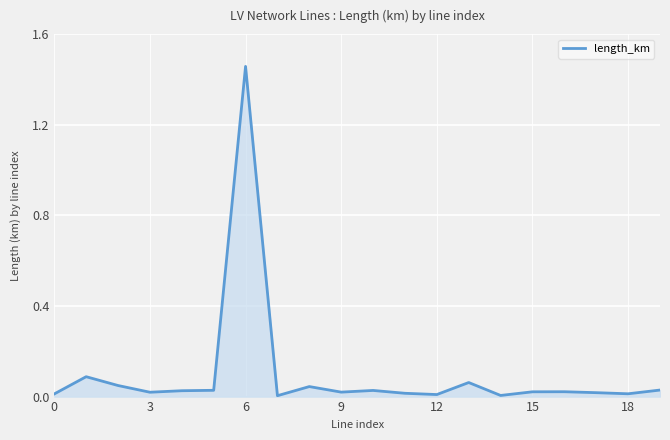

True or false: the data has more than 1 interior local peaks.

True